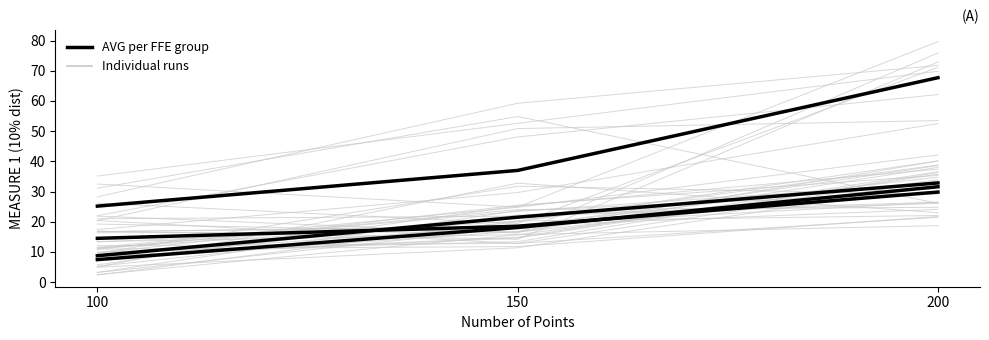

List the labels in order of value, smallest first.

100, 150, 200